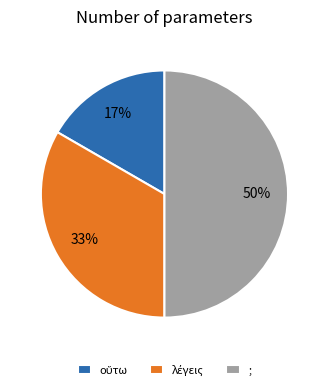

The ; slice represents 43% of the pie. True or false?

False